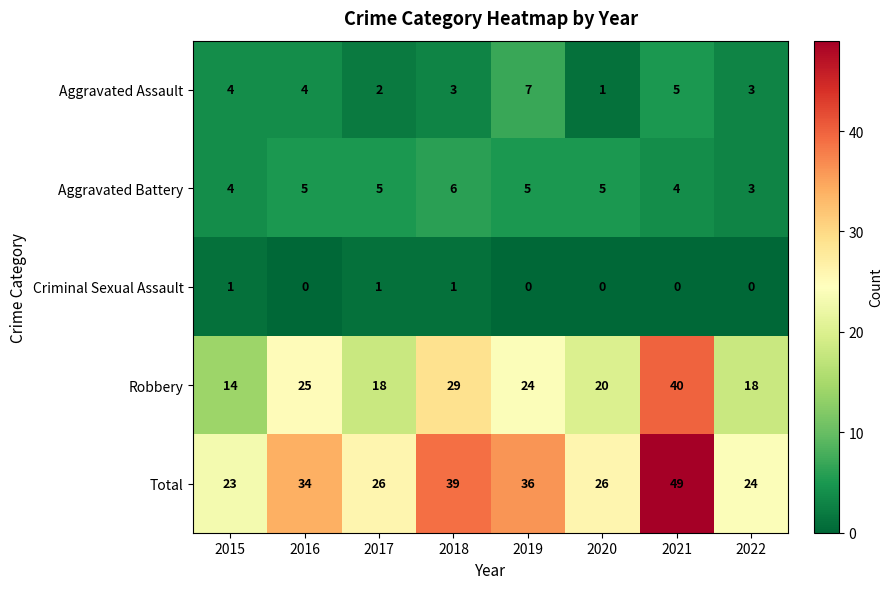

Between 2016 and 2020, which series saw the biggest shift?

Total